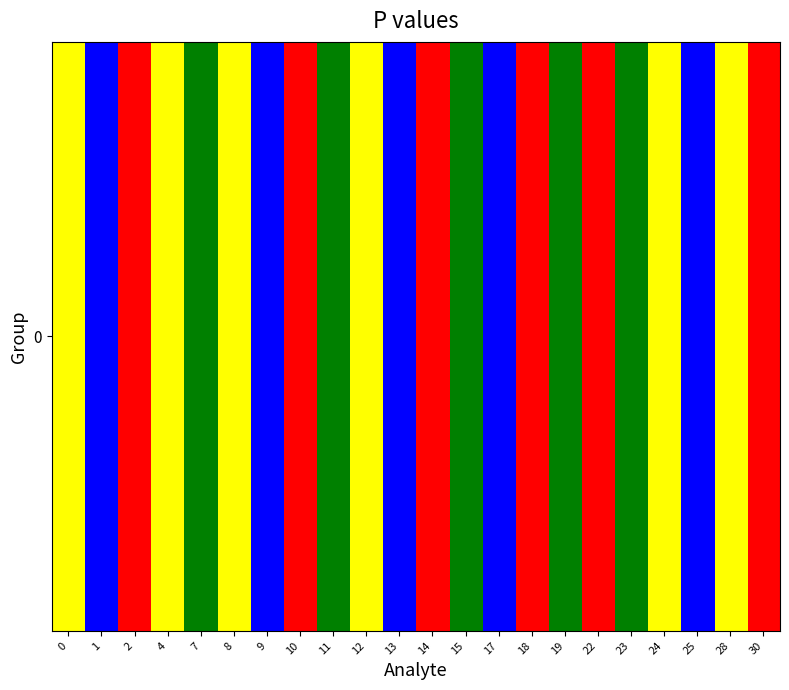

Rank the categories by value from highest to lowest.

7, 11, 15, 19, 23, 2, 10, 14, 18, 22, 30, 1, 9, 13, 17, 25, 0, 4, 8, 12, 24, 28